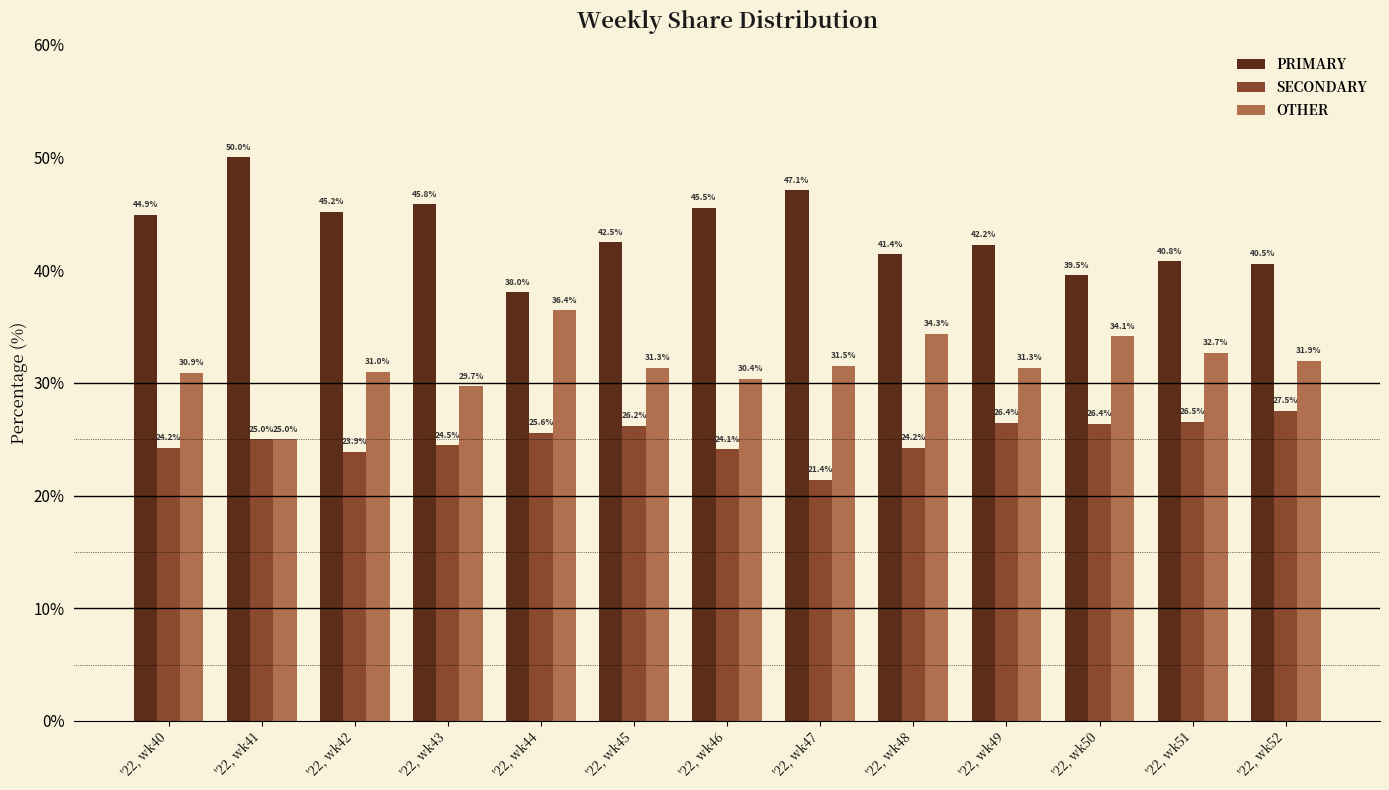

Read the SECONDARY value at '22, wk45.

26.2